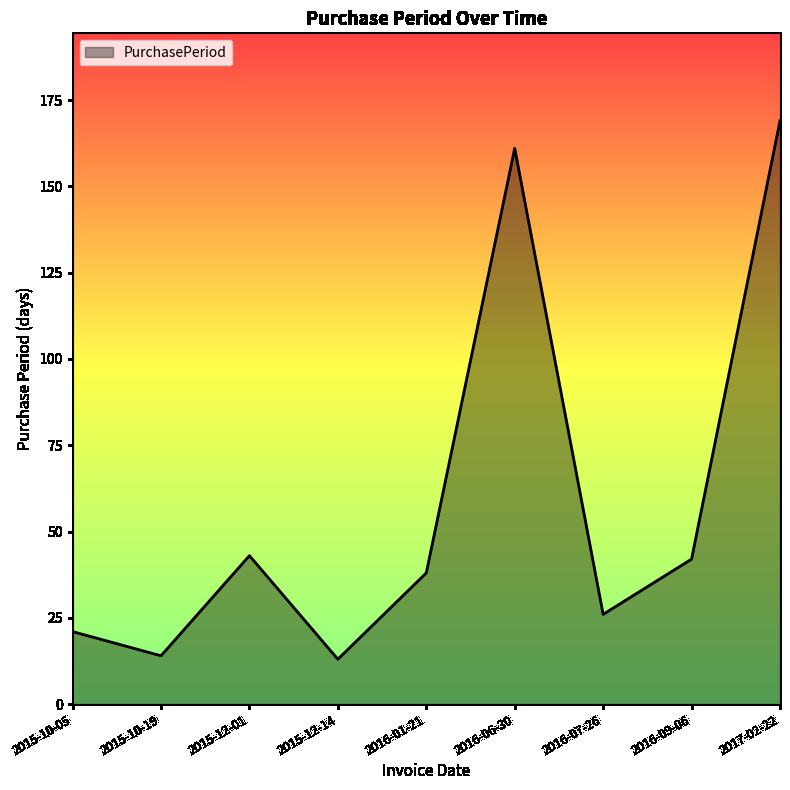

What is the minimum value shown in the chart?

13